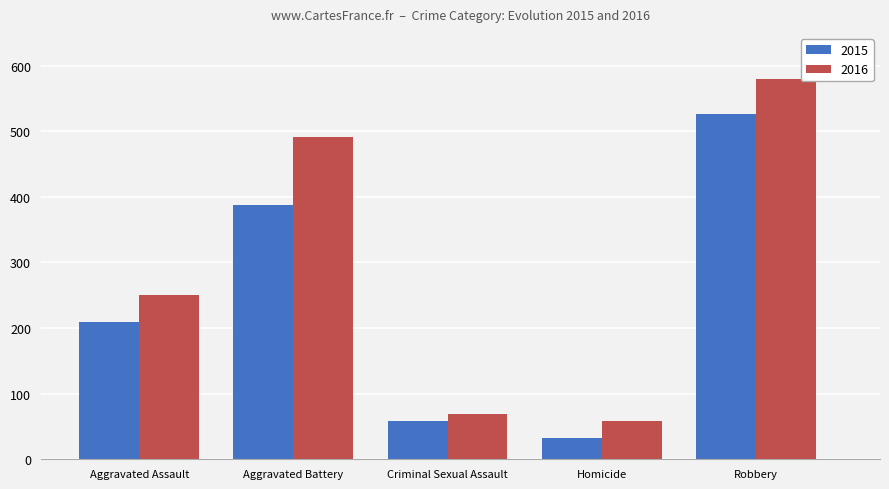

Where is 2015 nearest to the value 279?

Aggravated Assault